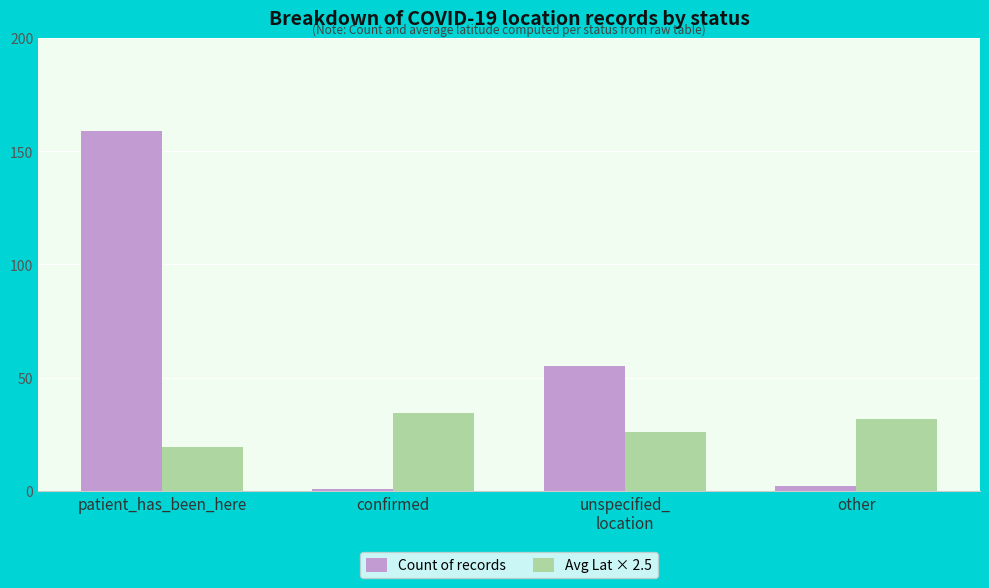

At patient_has_been_here, list the series in order from largest to smallest.

Count of records, Avg Lat × 2.5